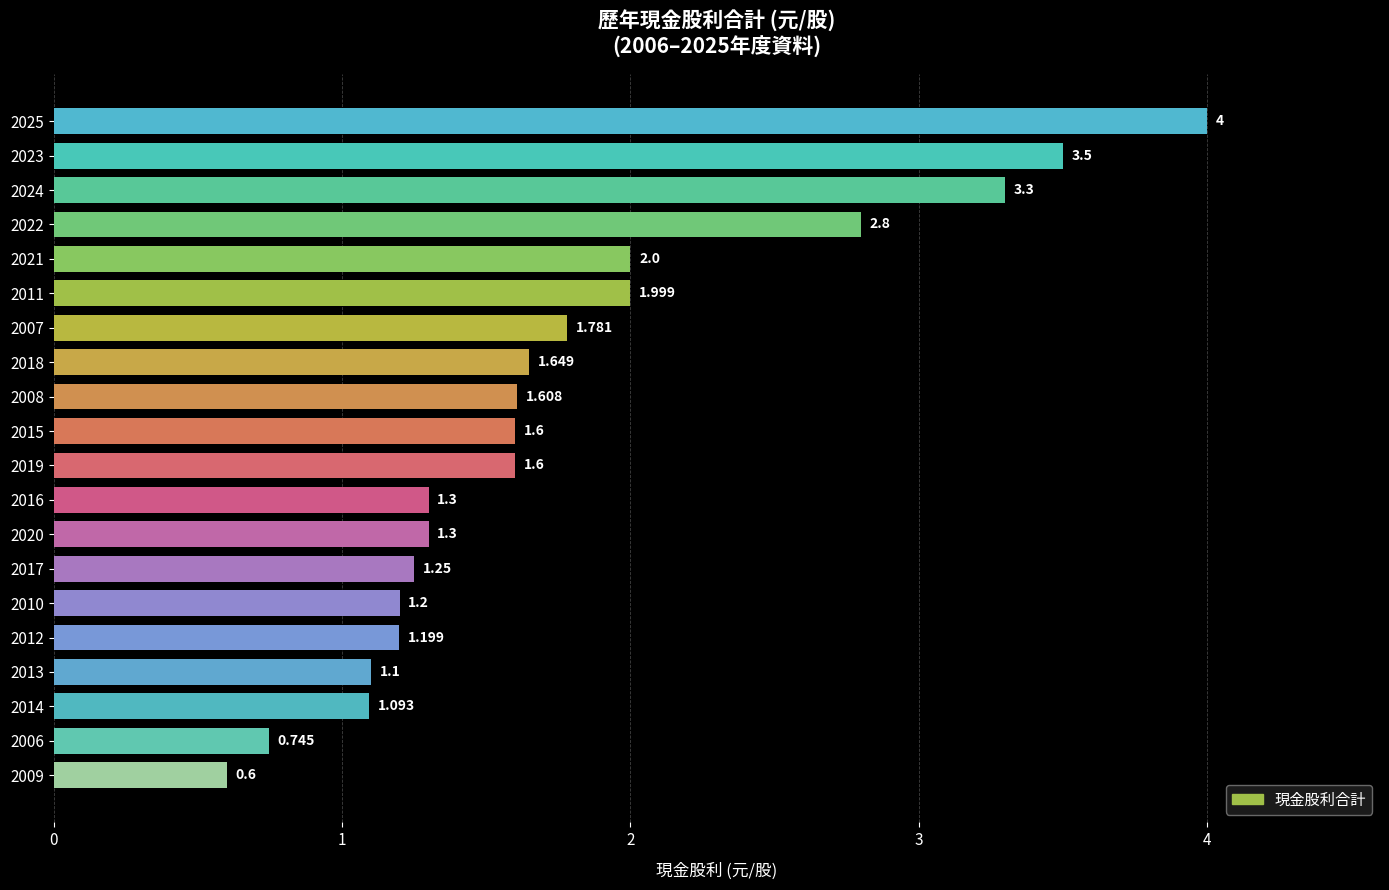

Count the number of categories in the chart.

20